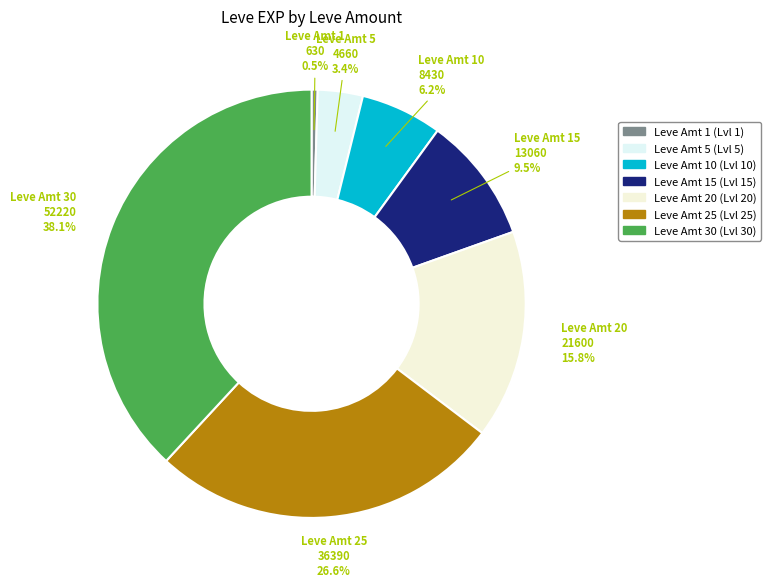

Rank the categories by value from highest to lowest.

Leve Amt 30 (Lvl 30), Leve Amt 25 (Lvl 25), Leve Amt 20 (Lvl 20), Leve Amt 15 (Lvl 15), Leve Amt 10 (Lvl 10), Leve Amt 5 (Lvl 5), Leve Amt 1 (Lvl 1)